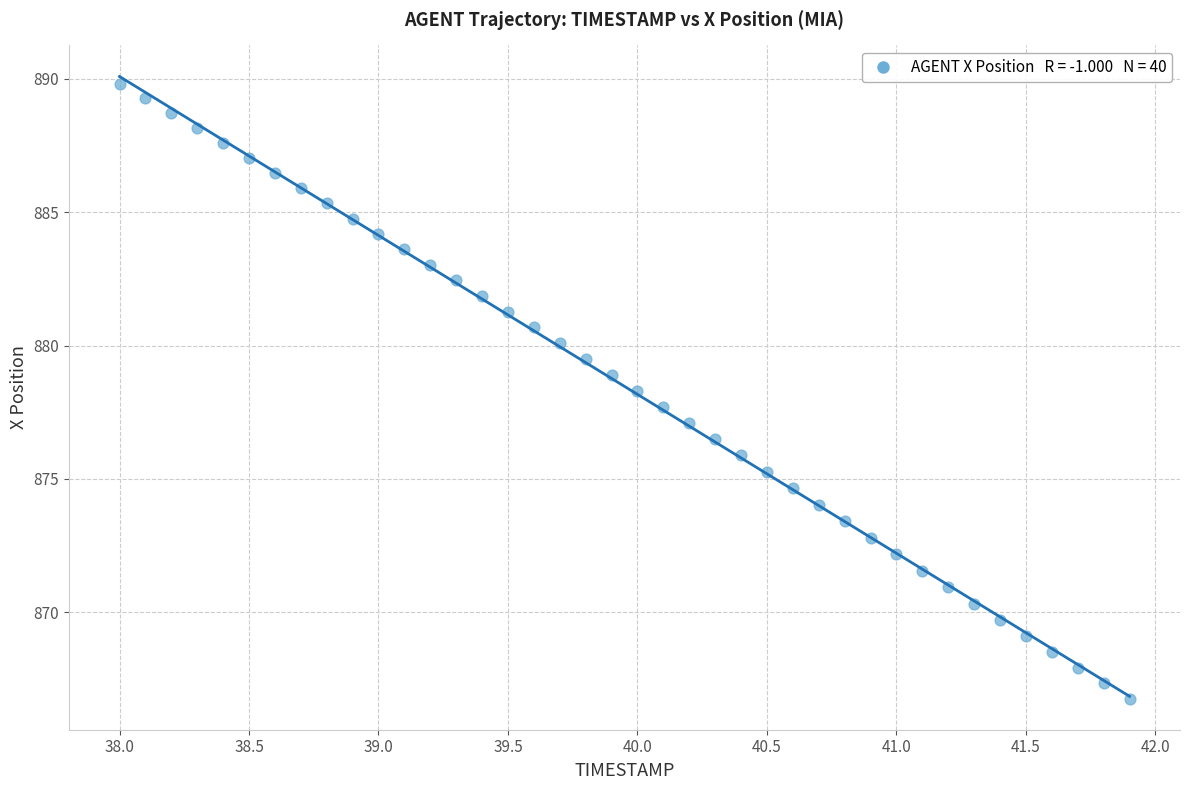

What is the range of X values (max minus min)?

3.9